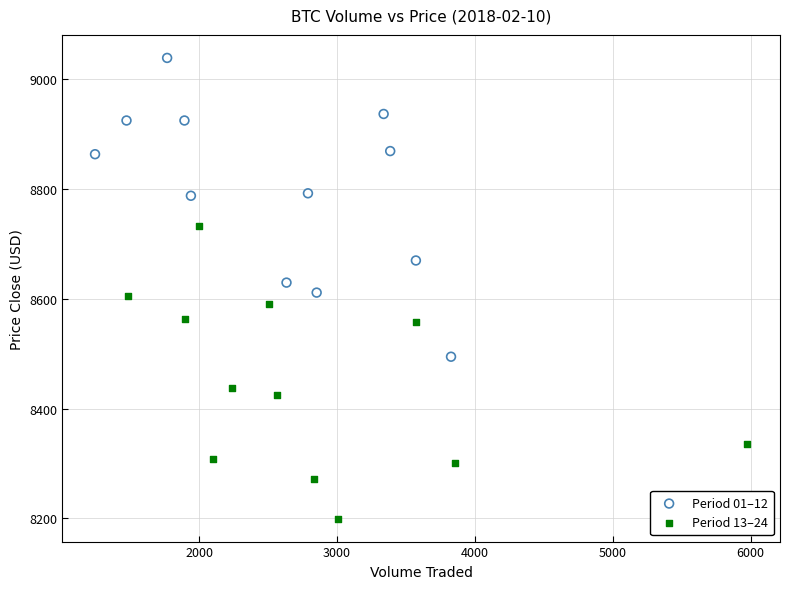

Which series contains the highest Y value?

Period 01–12